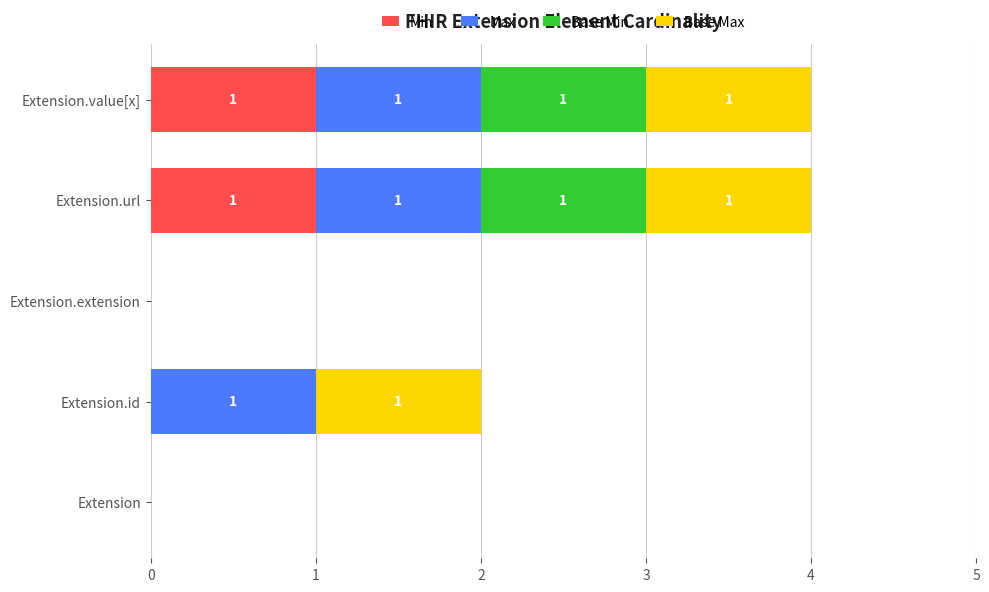

The Min series shows 1 at Extension.value[x]. True or false?

True